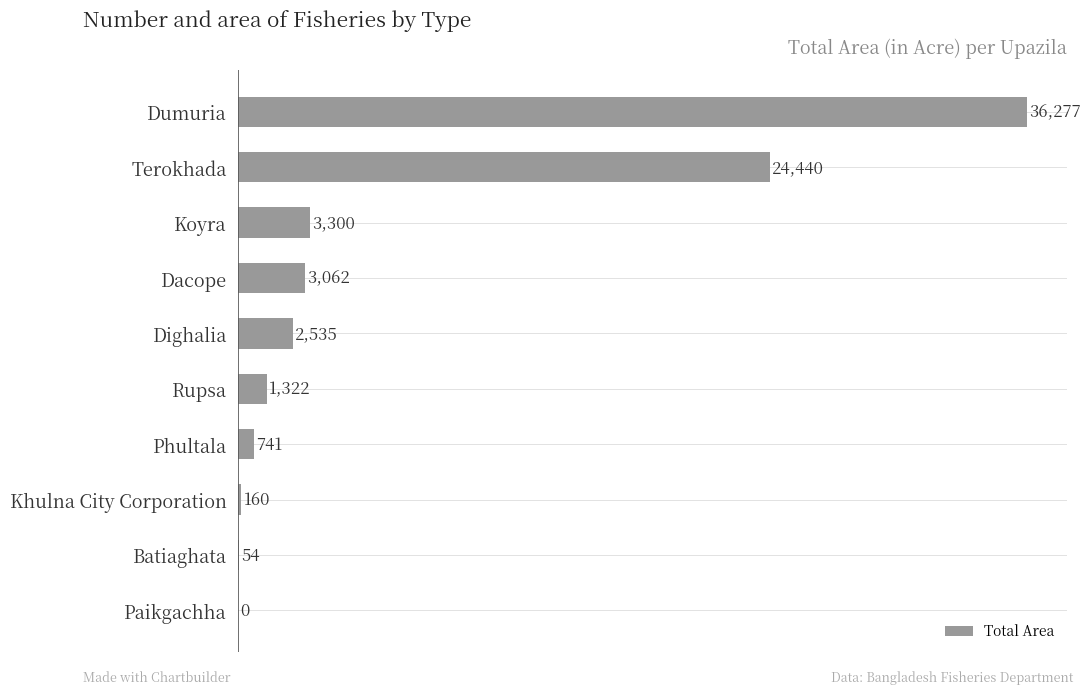

How many positive values are there?

9